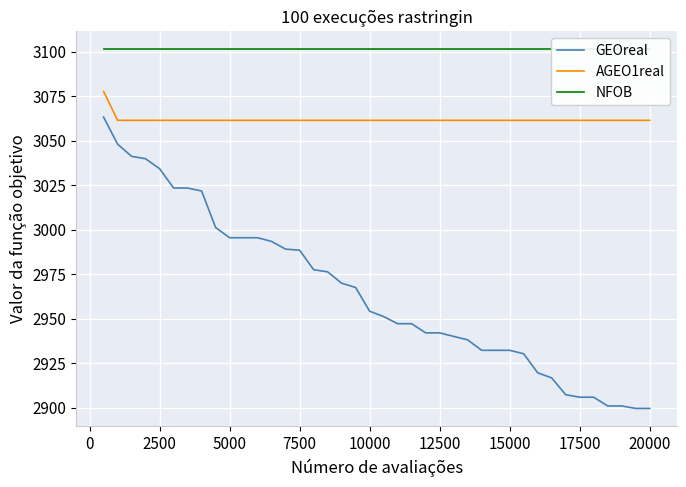

At how many categories does at least one series exceed 2996?

40